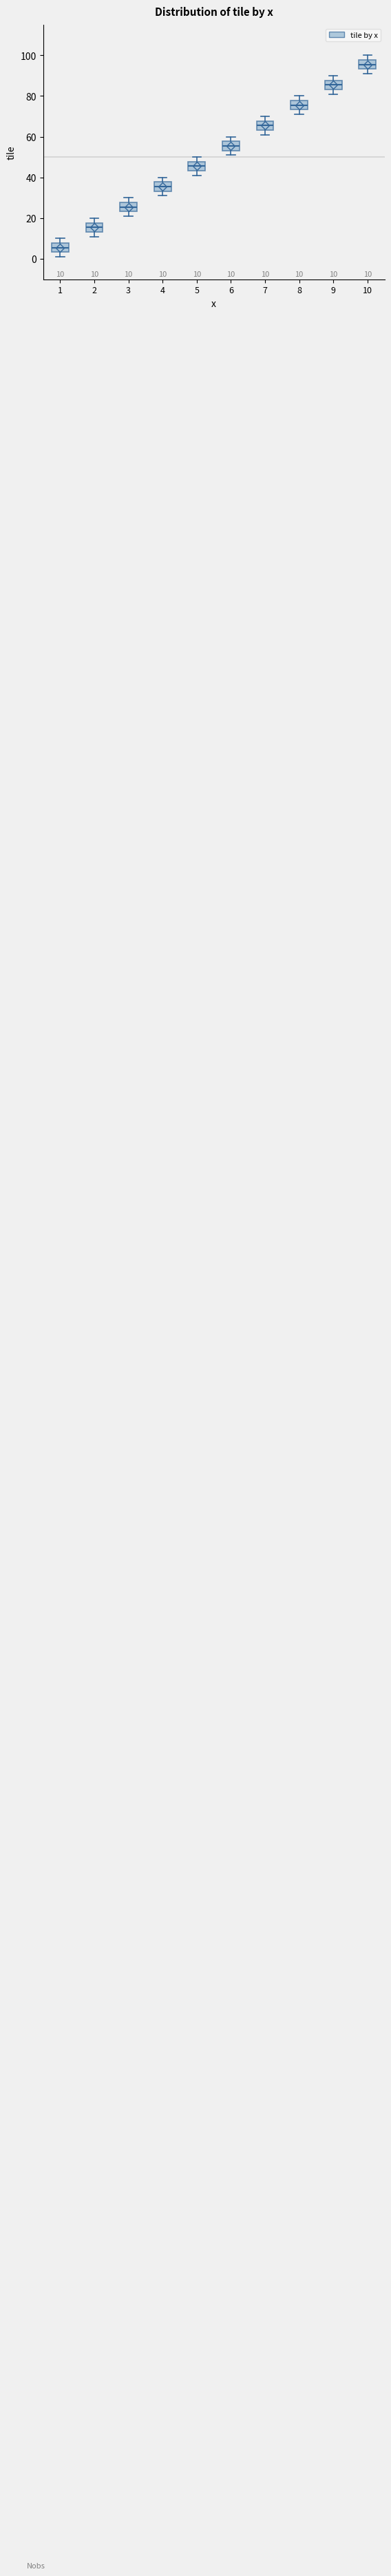

Which box has the lowest median line?

1